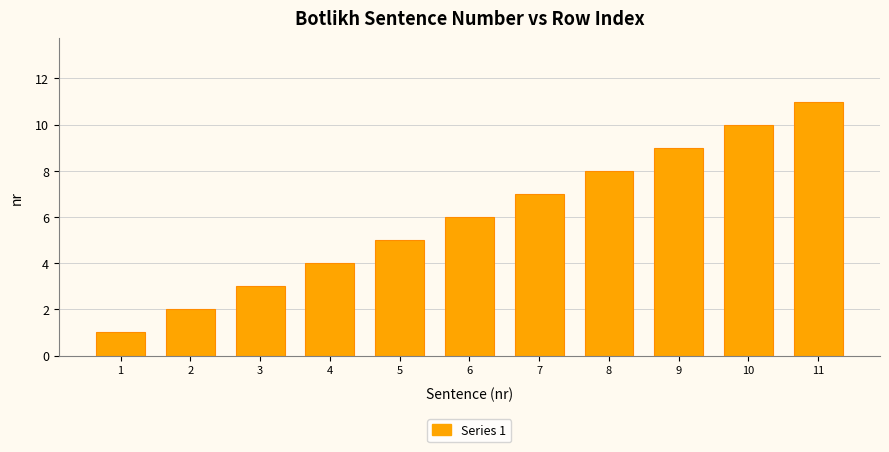

Reading left to right, transcribe all the data shown in this chart.

1	2	3	4	5	6	7	8	9	10	11